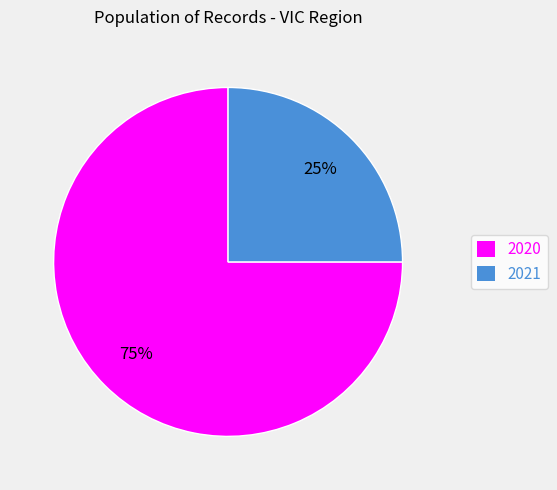

Rank the categories by value from highest to lowest.

2020, 2021